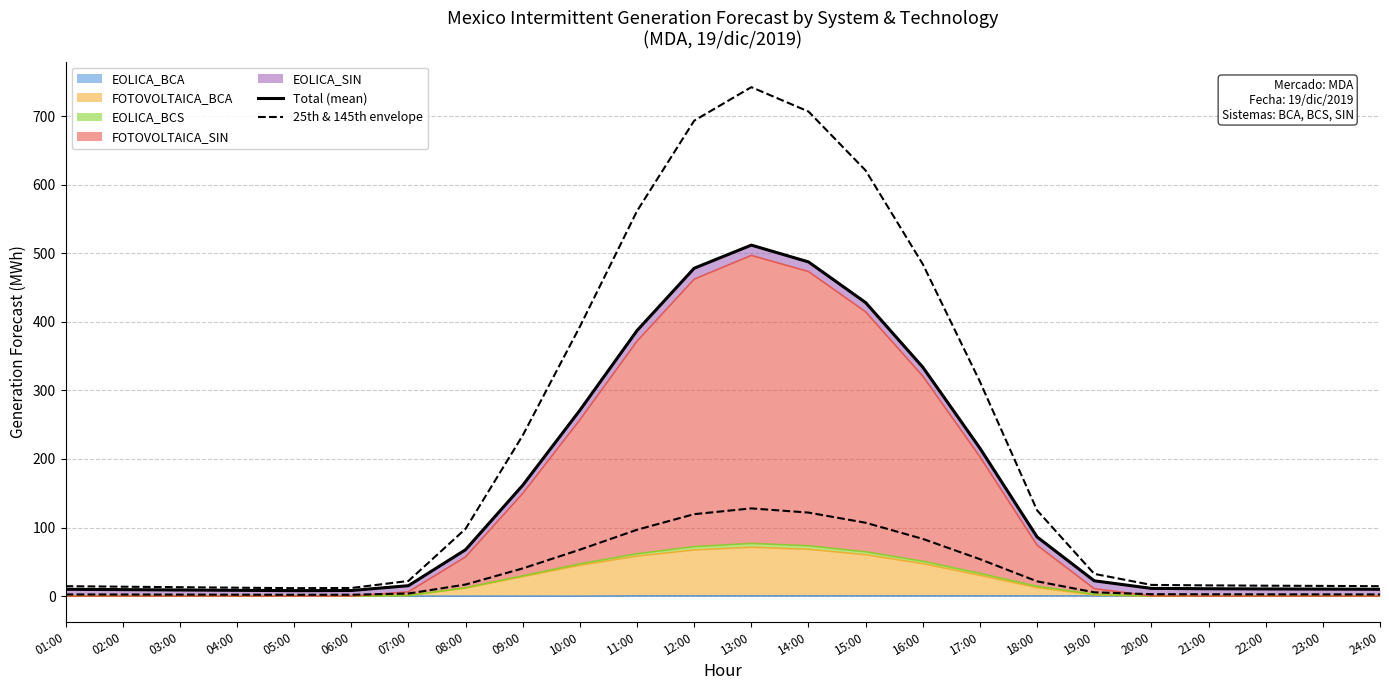

What is the value of the Total (mean) point at the 10th from the left?

271.1